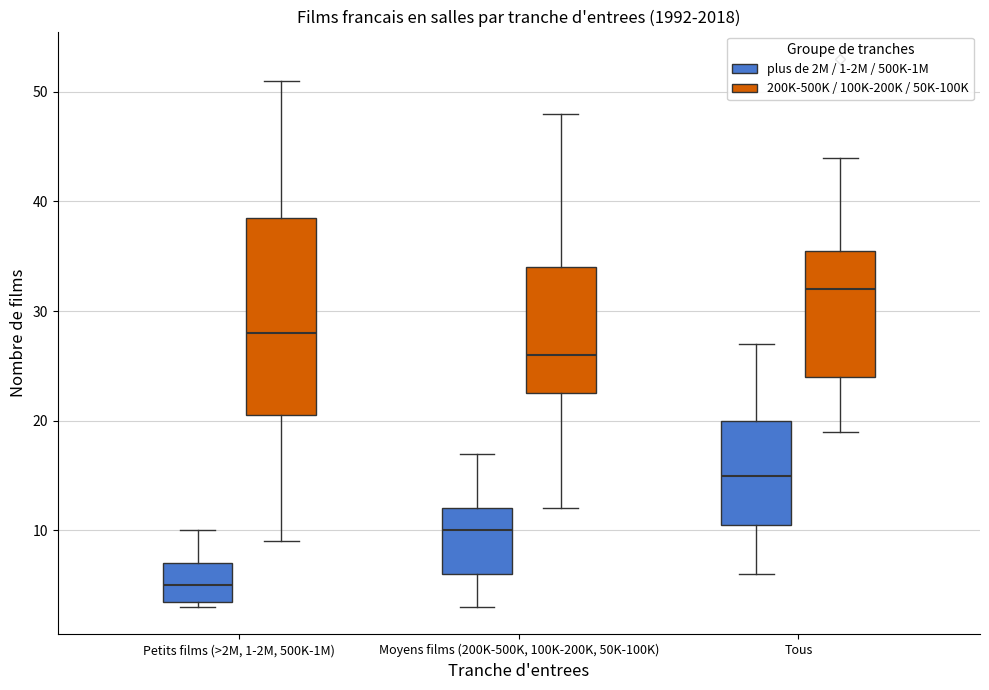

Where is the lower edge of the box for Moyens films (200K-500K, 100K-200K, 50K-100K) (plus de 2M / 1-2M / 500K-1M) on the y-axis? The values are not printed on the chart, so give them approximately, as read against the axis.

6